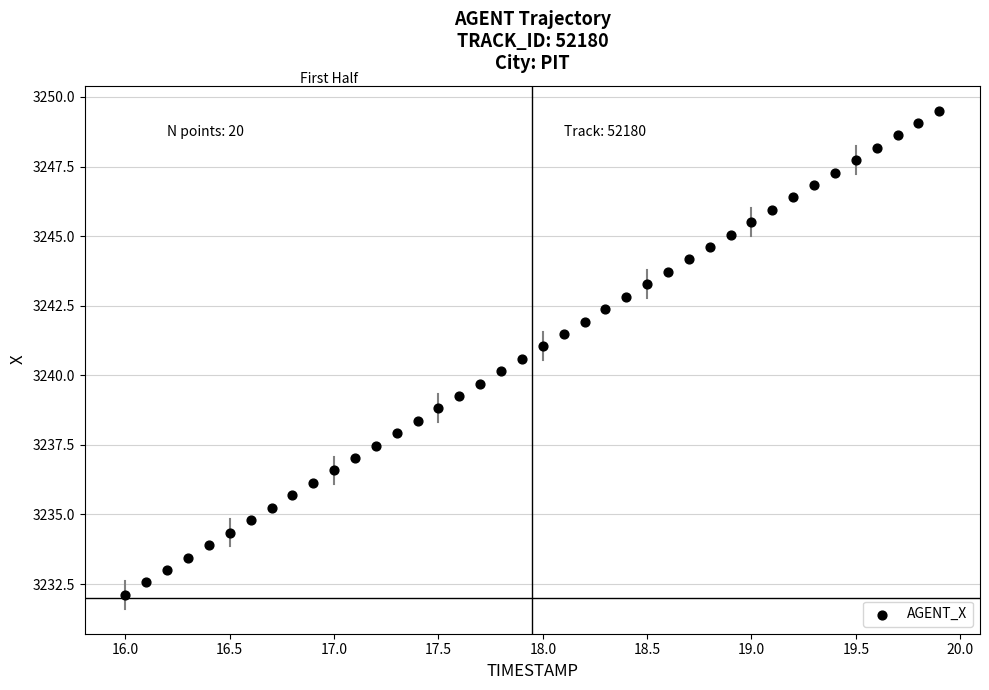

What is the range of X values (max minus min)?

3.9